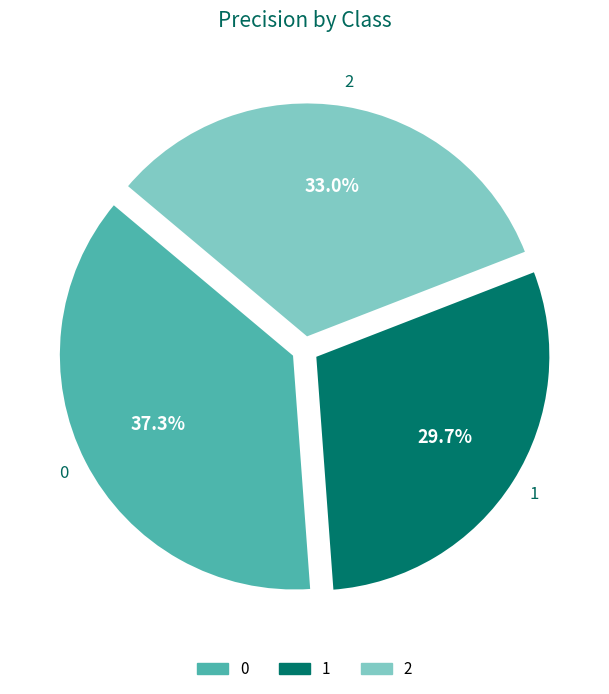

Is there a majority slice in this chart?

No